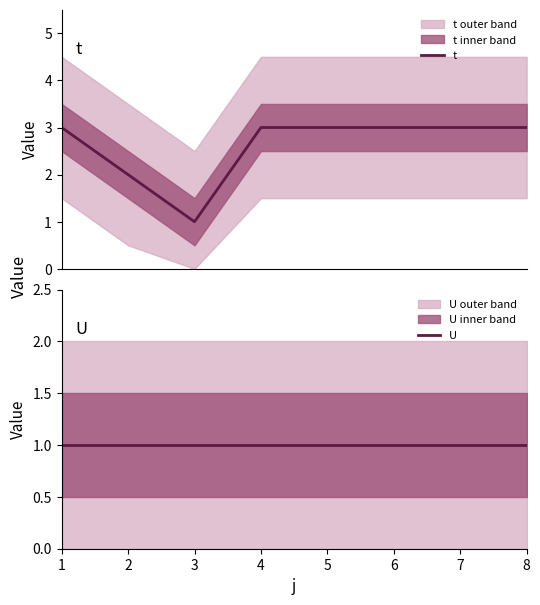

Reading left to right, transcribe all the data shown in this chart.

t: 3	2	1	3	3	3	3	3
U: 1	1	1	1	1	1	1	1